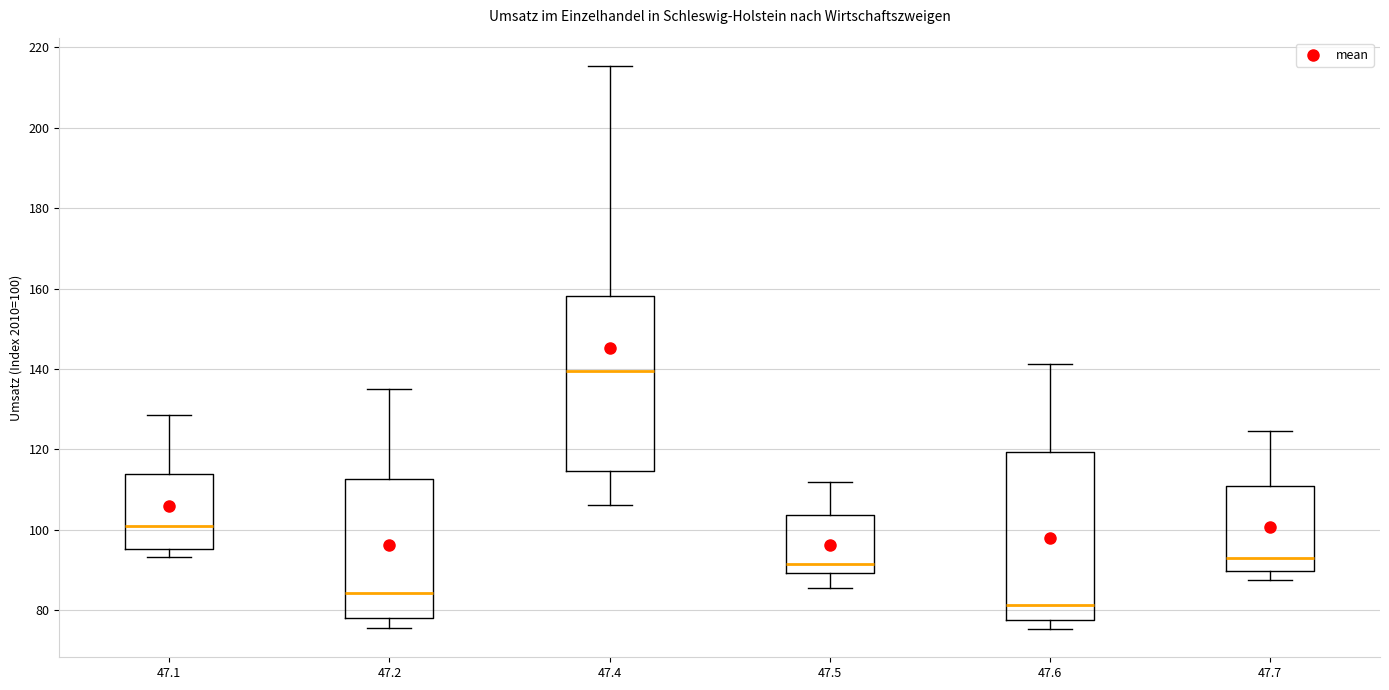

Where is the lower edge of the box at x = 47.6 on the y-axis? The values are not printed on the chart, so give them approximately, as read against the axis.

78